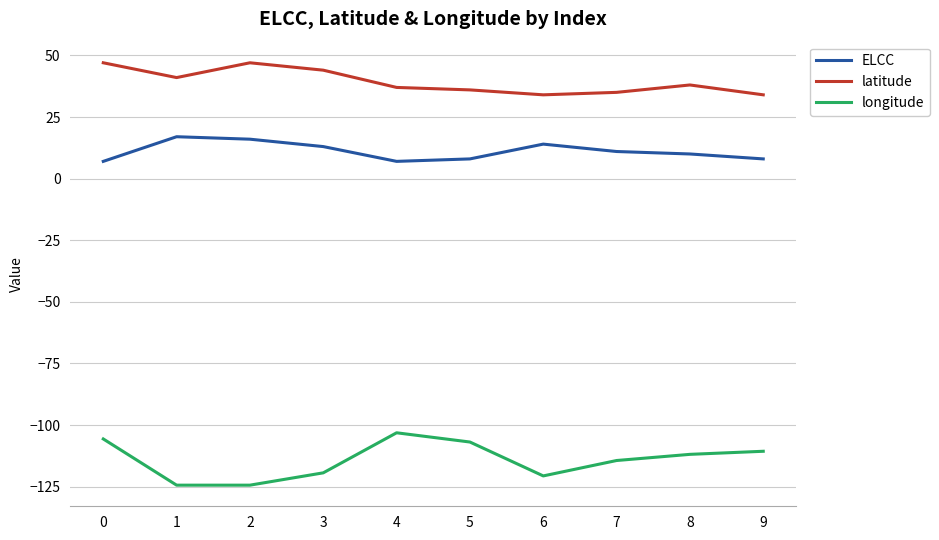

Which series has the largest total across all categories?

latitude